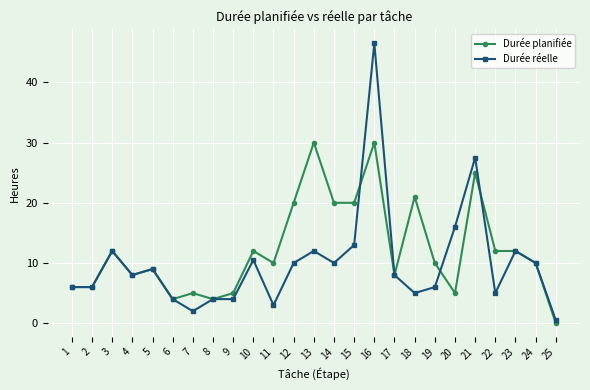

What is the difference between the maximum and minimum values in the Durée planifiée series?

30.0